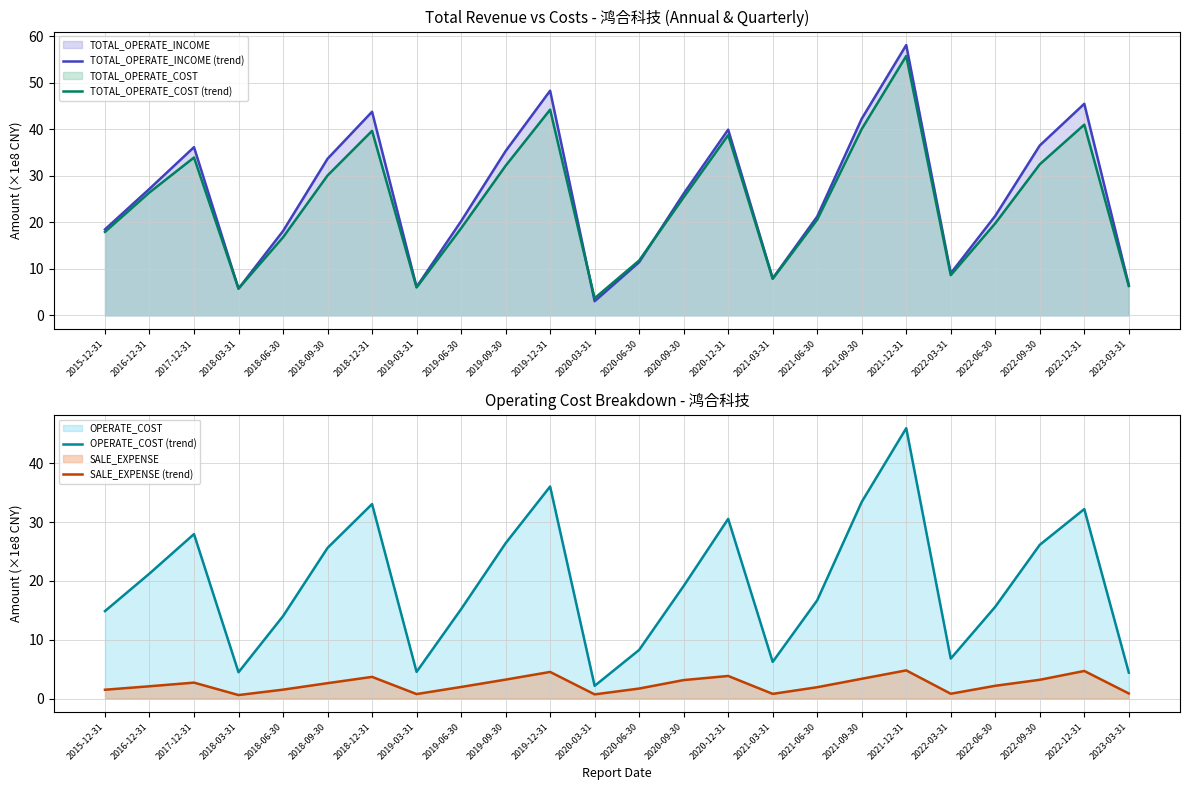

In OPERATE_COST (trend), how many points are higher than both neighbors (excluding endpoints)?

6